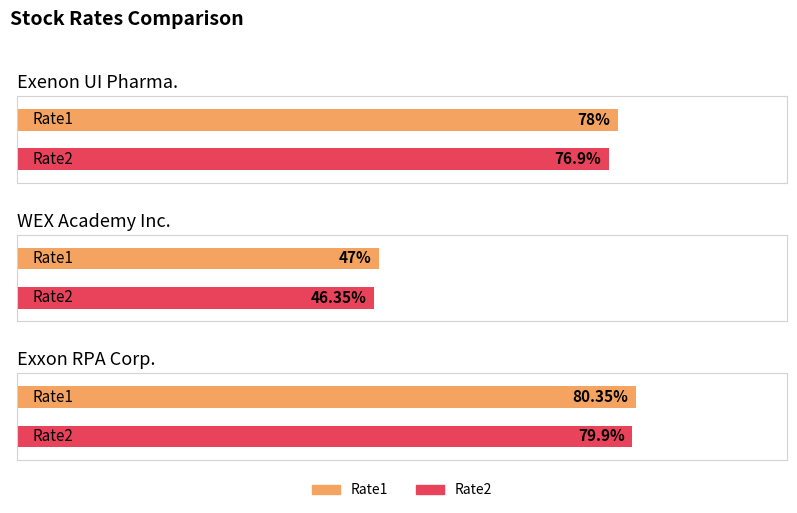

What is the spread (max minus min) of values at WEX Academy Inc.?

0.6